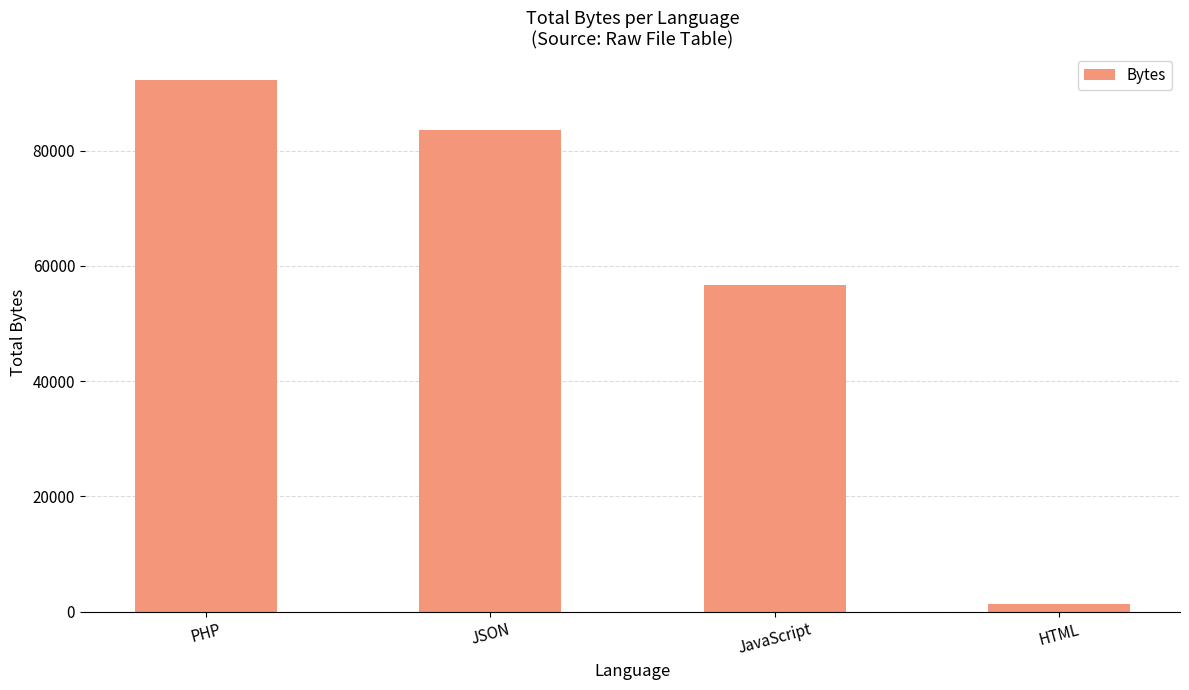

What is the difference between the values at JavaScript and PHP?

35616